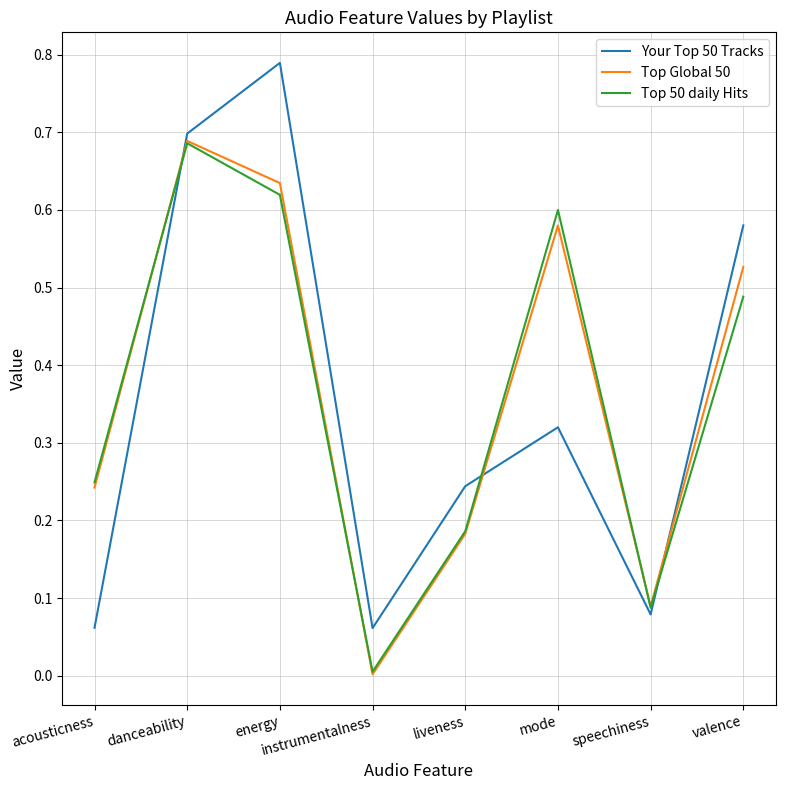

What position from the left is acousticness?

1